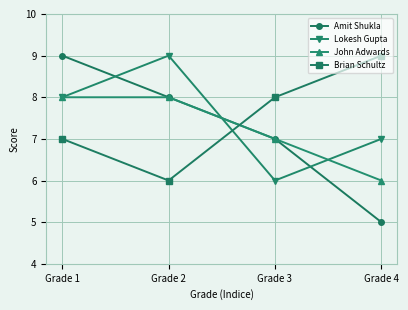

Rank the categories by Amit Shukla value from lowest to highest.

Grade 4, Grade 3, Grade 2, Grade 1